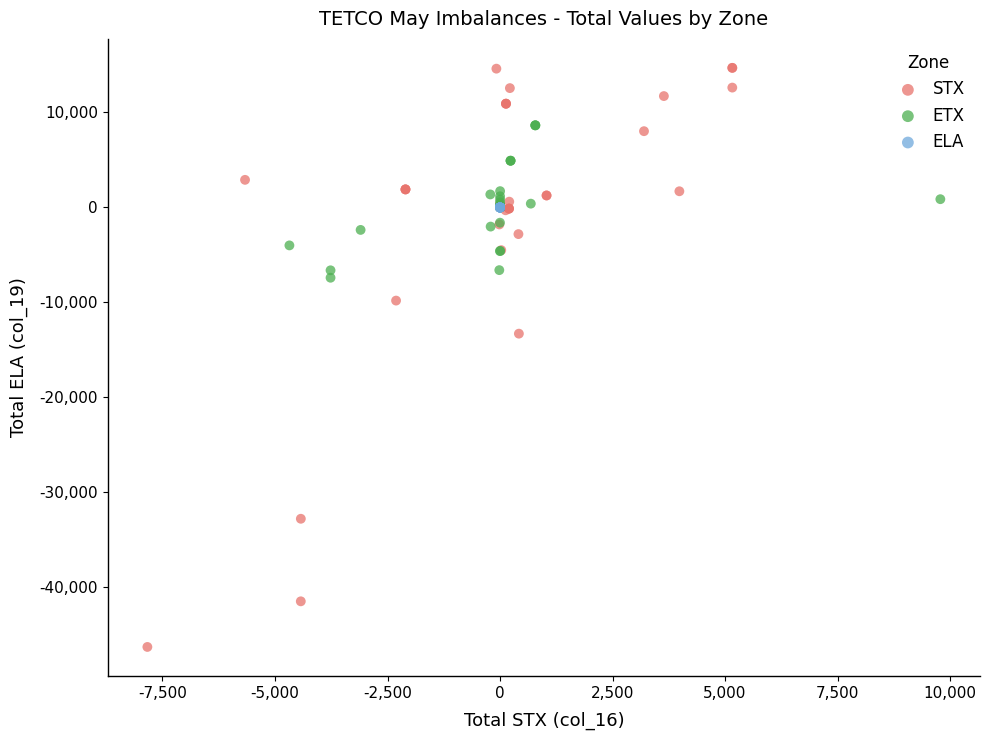

Which series contains the lowest Y value?

STX